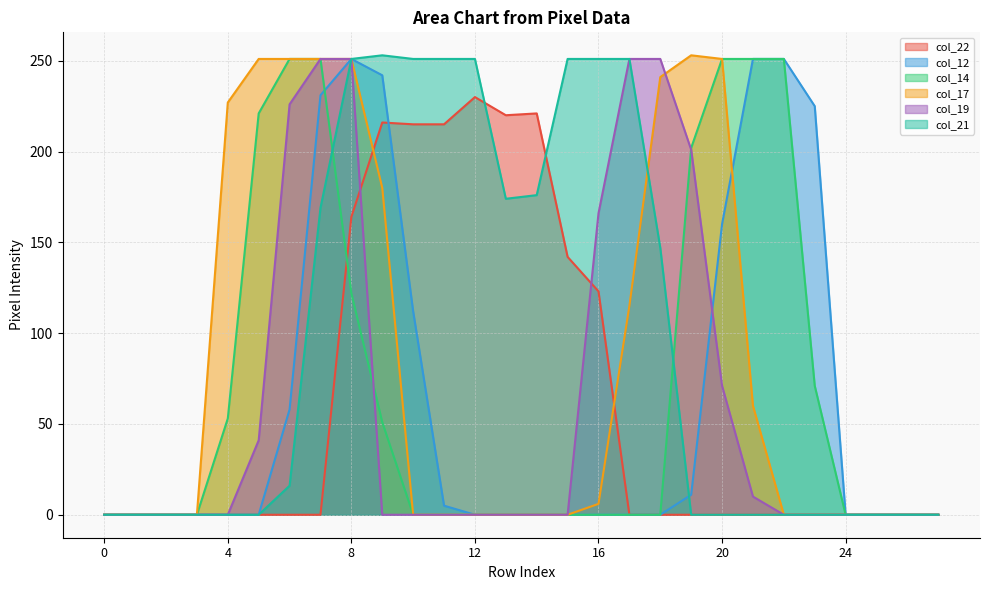

How many data points in col_14 are above 0?

11